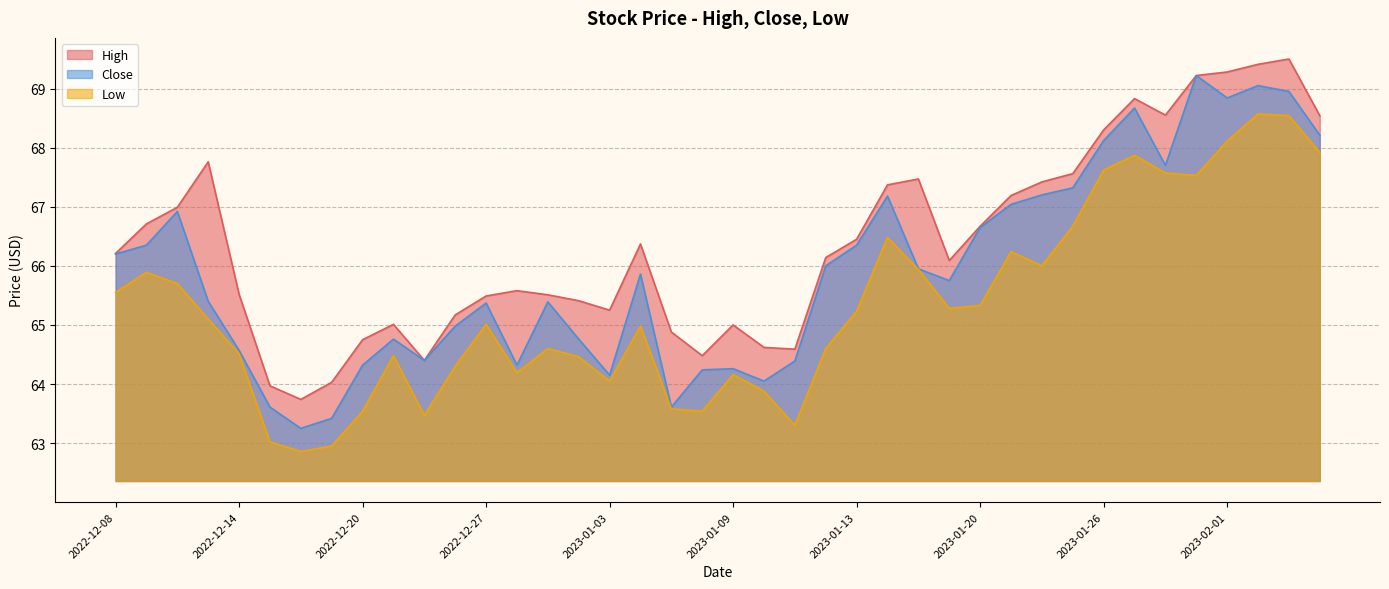

True or false: Low and High cross at least once.

False